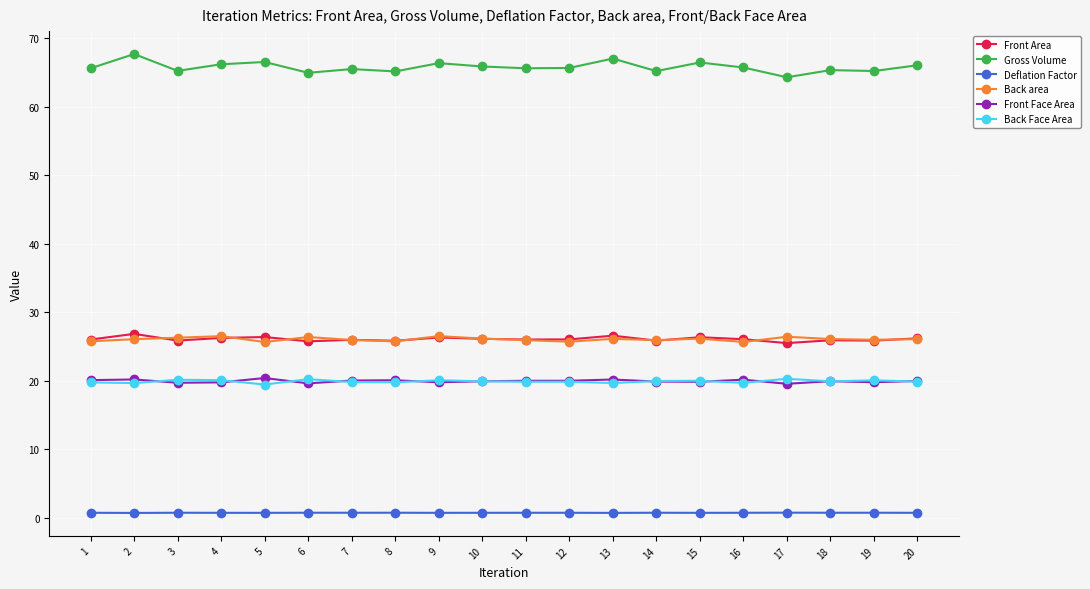

How many categories are shown in the chart?

20